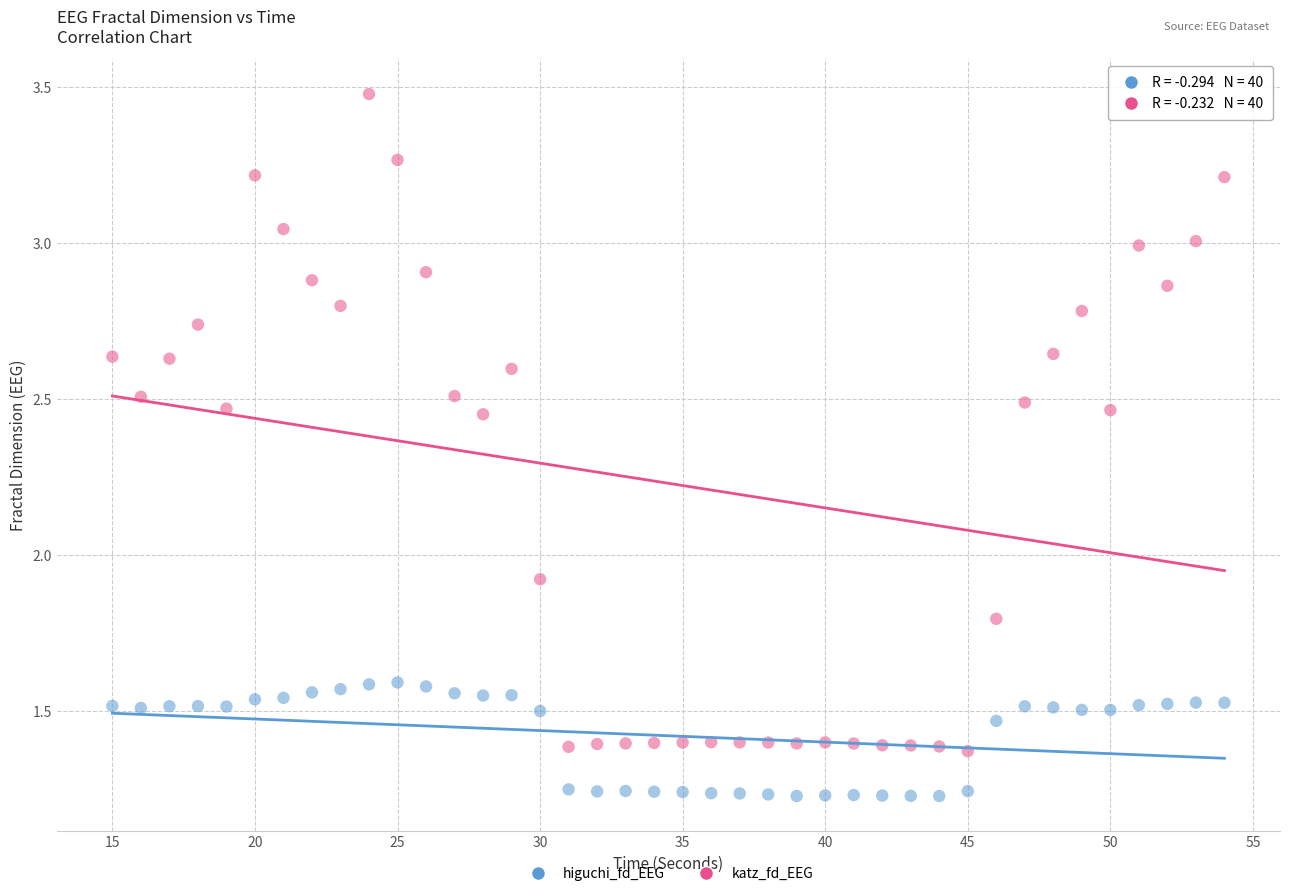

Which series has the largest Y range (max minus min)?

katz_fd_EEG